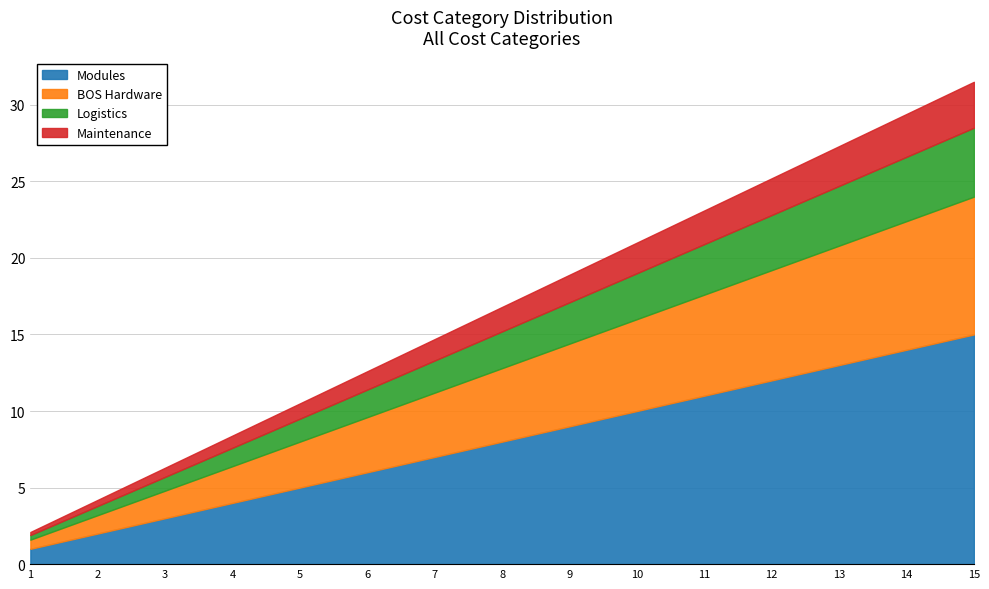

List the labels in order of Logistics value, smallest first.

1, 2, 3, 4, 5, 6, 7, 8, 9, 10, 11, 12, 13, 14, 15